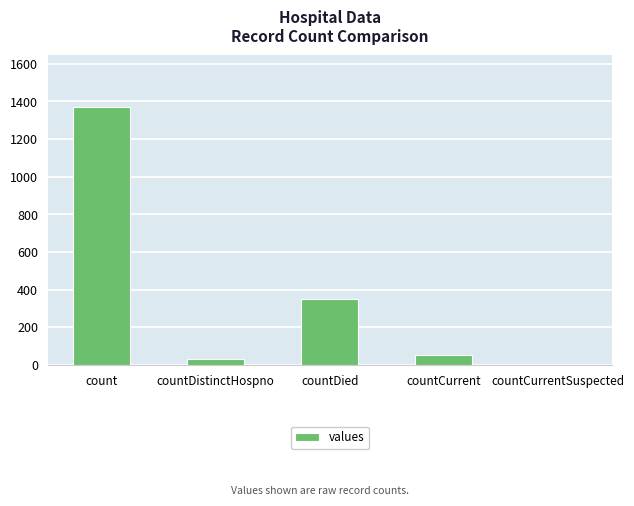

Reading left to right, what are all the values shown in this chart?

count=1371	countDistinctHospno=33	countDied=349	countCurrent=52	countCurrentSuspected=0